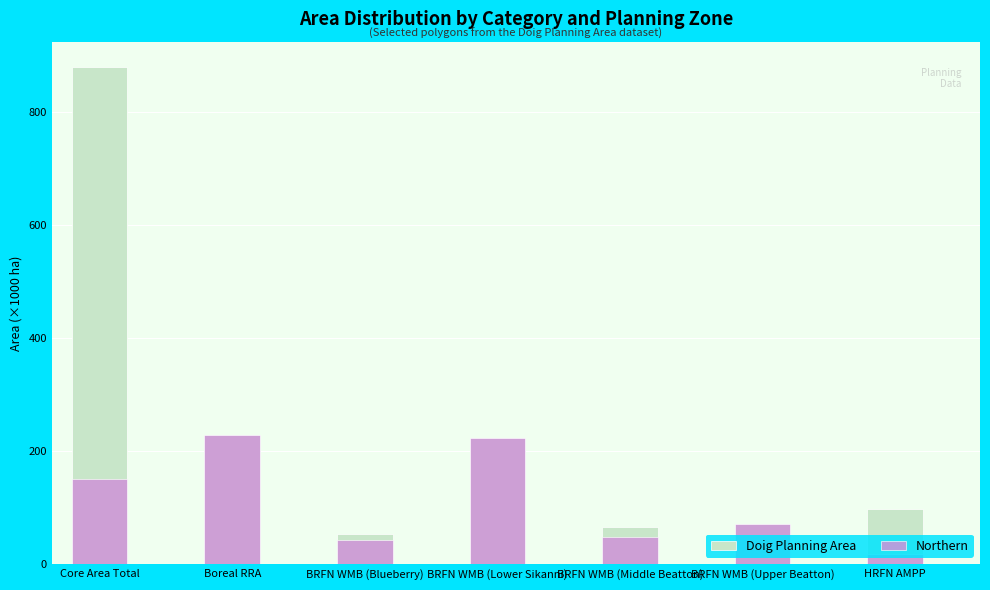

What is the sum of the Doig Planning Area values at Boreal RRA and Core Area Total?

1107.6